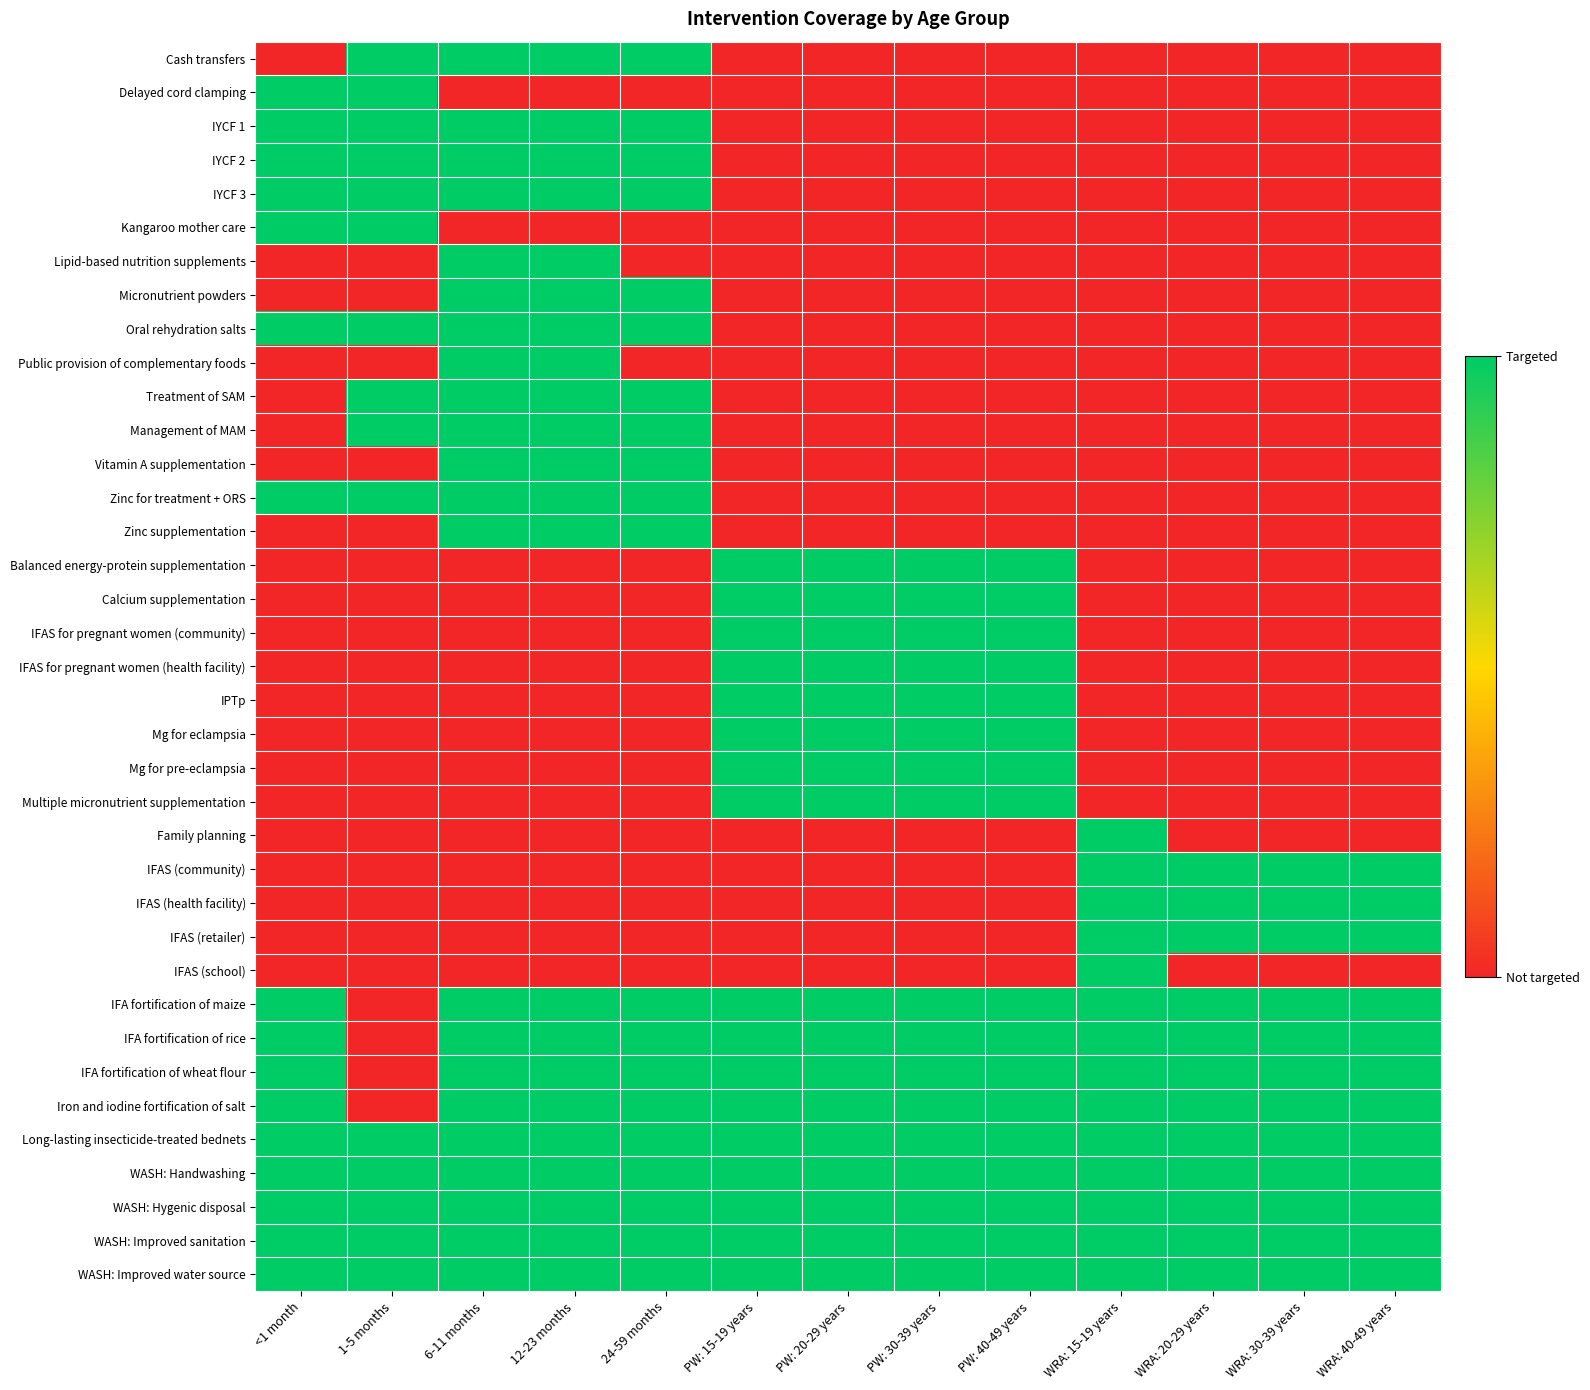

Which has a higher value, WRA: 40-49 years or PW: 40-49 years?

WRA: 40-49 years